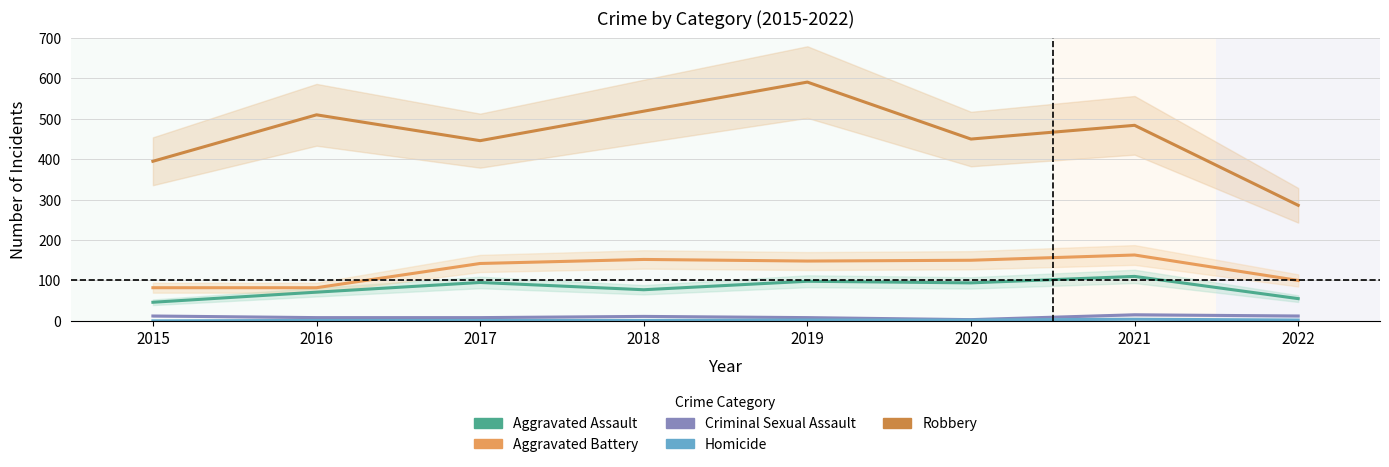

What is the sum of all Robbery values?

3681